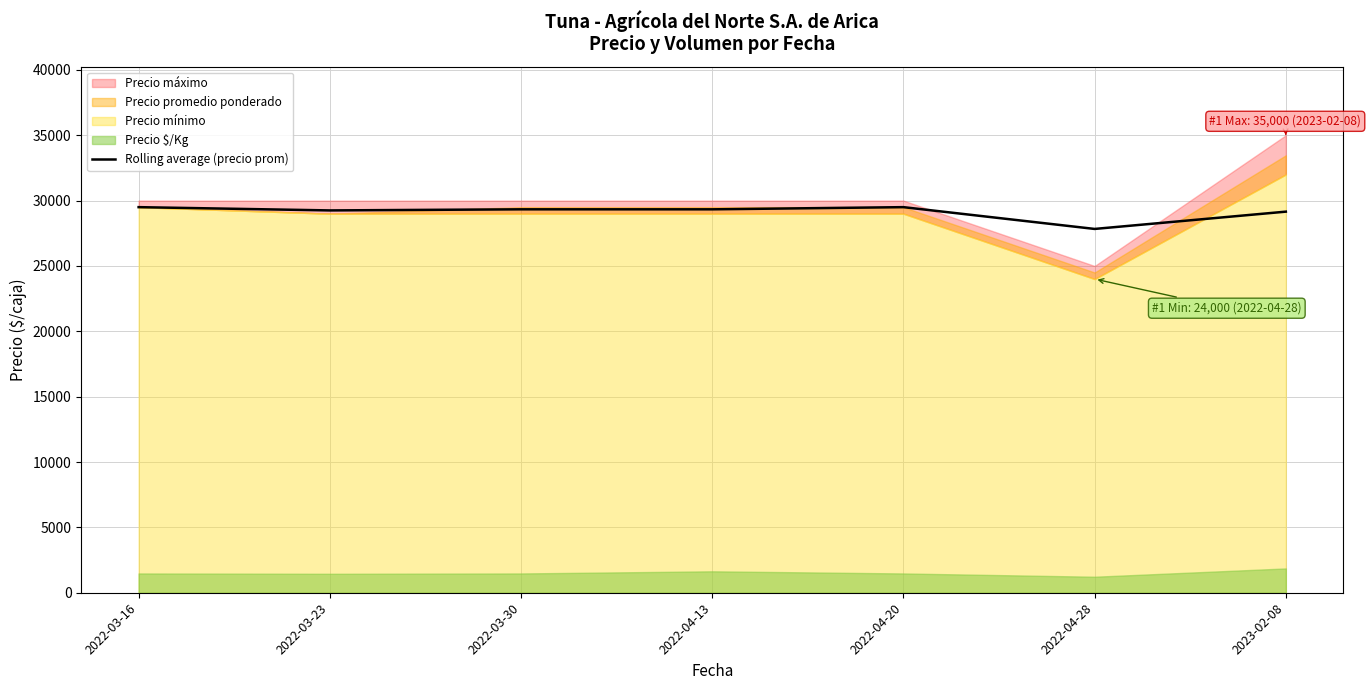

Rank the categories by value from highest to lowest.

2022-03-16, 2022-04-20, 2022-03-30, 2022-04-13, 2022-03-23, 2023-02-08, 2022-04-28